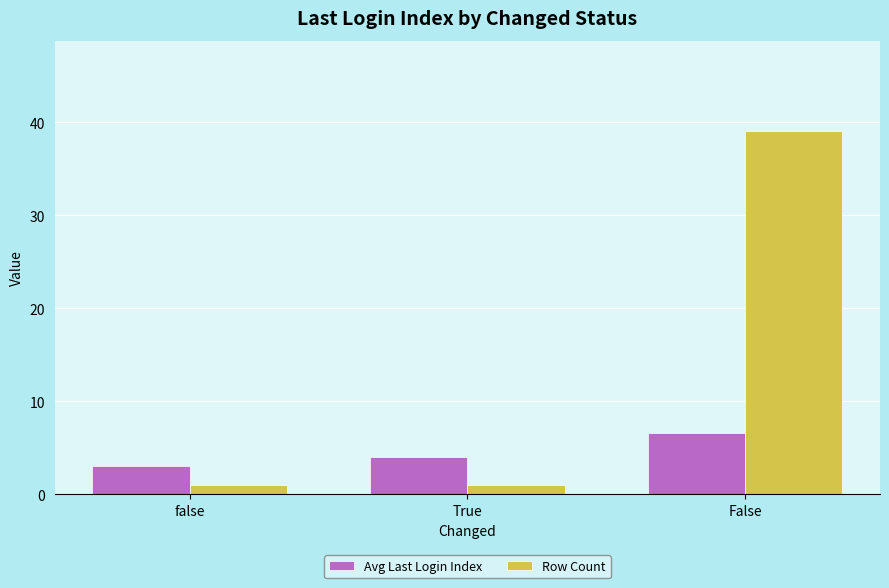

What is the difference between the maximum and minimum values in the Row Count series?

38.0